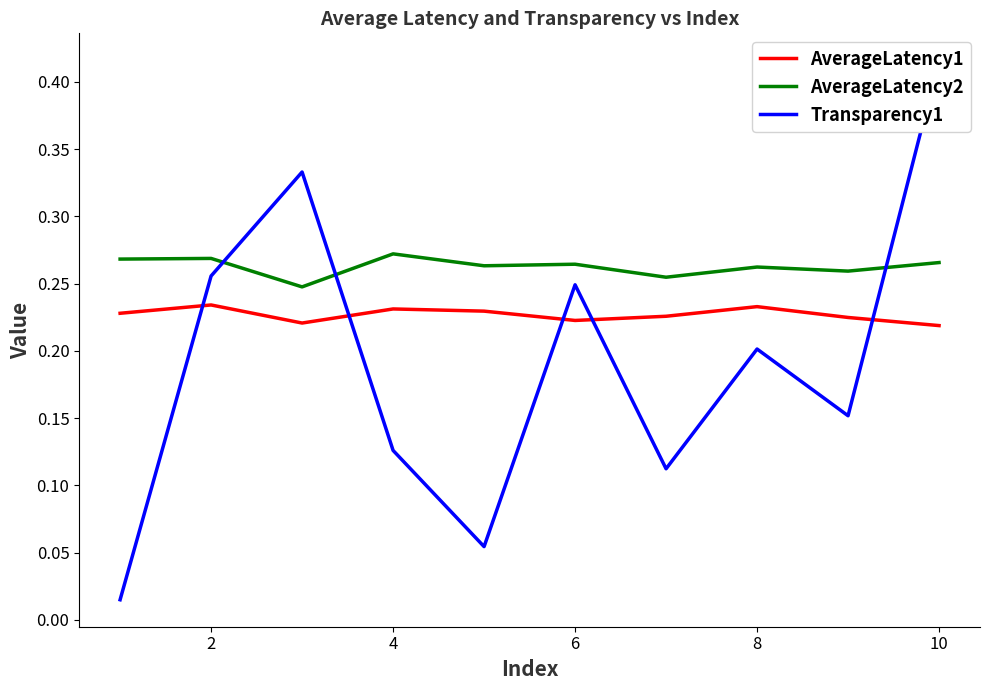

Rank the series by their maximum value, from lowest to highest.

AverageLatency1, AverageLatency2, Transparency1